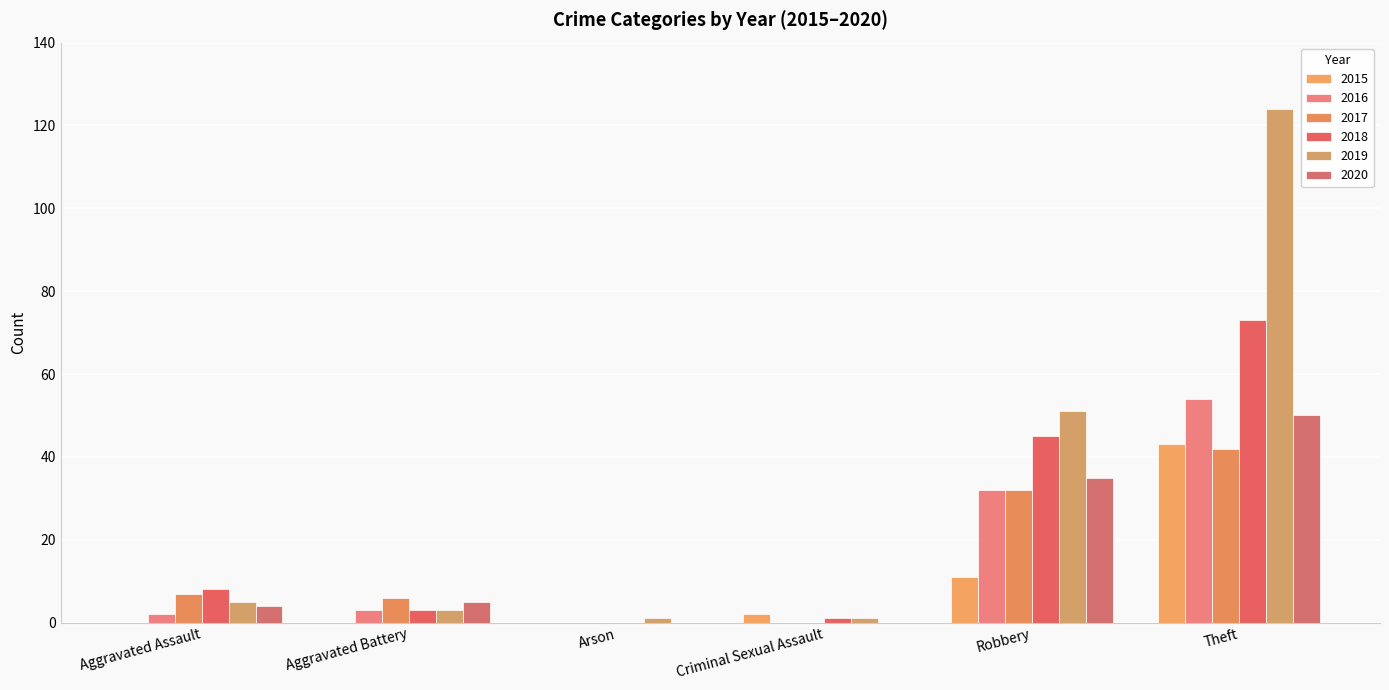

Reading left to right, extract all data points from this chart.

2015: 0	0	0	2	11	43
2016: 2	3	0	0	32	54
2017: 7	6	0	0	32	42
2018: 8	3	0	1	45	73
2019: 5	3	1	1	51	124
2020: 4	5	0	0	35	50